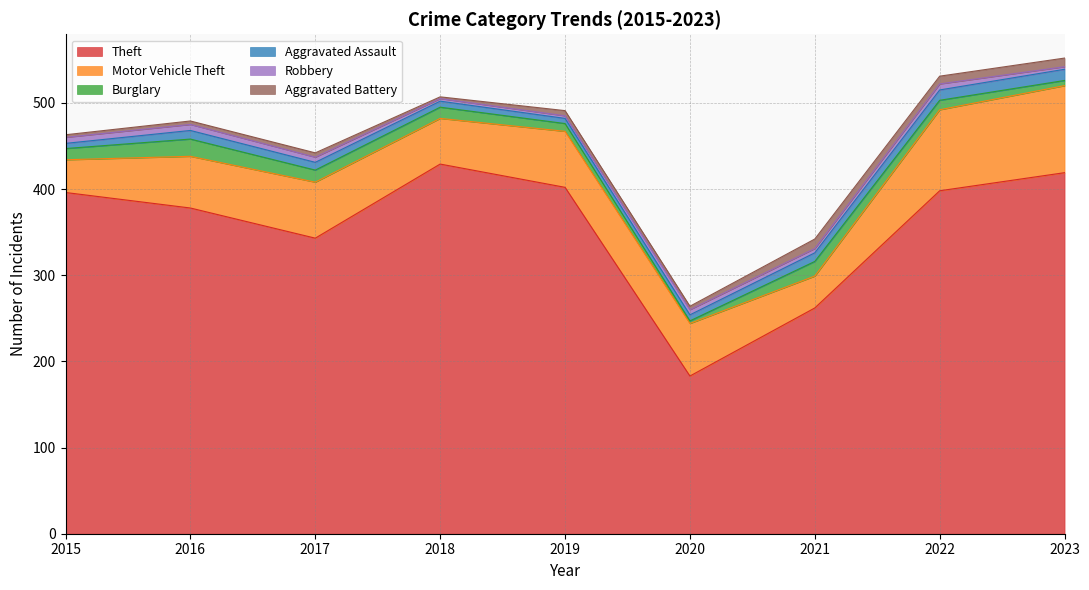

What are all the series names shown in the legend?

Theft, Motor Vehicle Theft, Burglary, Aggravated Assault, Robbery, Aggravated Battery